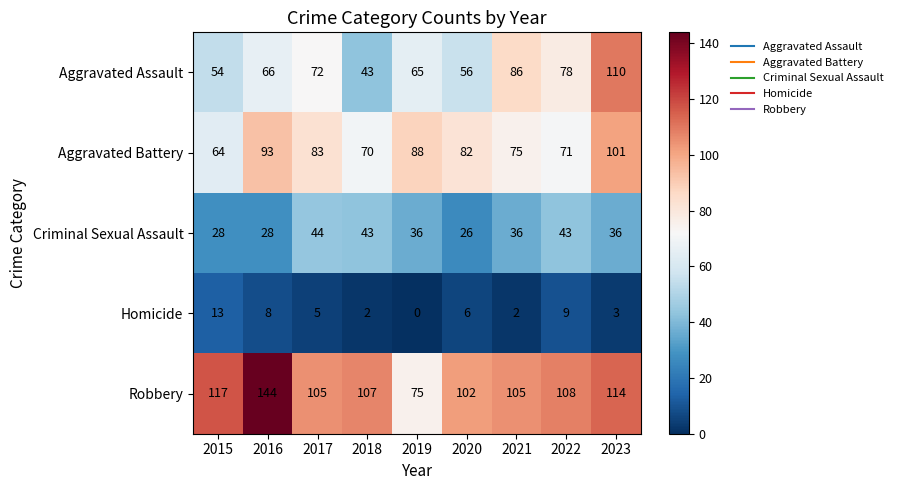

What is the total value across all series at 2023?

364